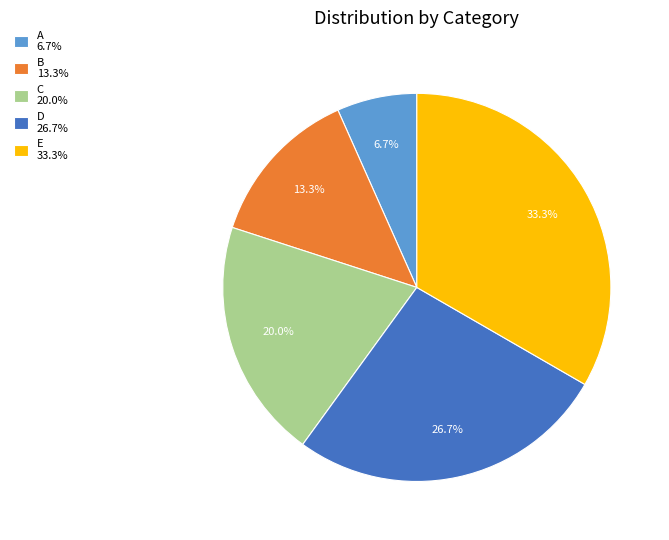

Is there a majority slice in this chart?

No